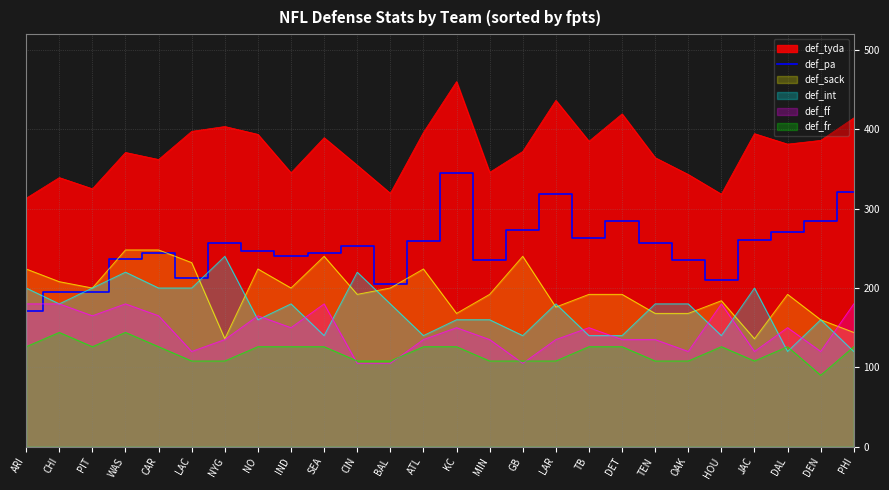

What is the label of the 15th point from the right?

BAL